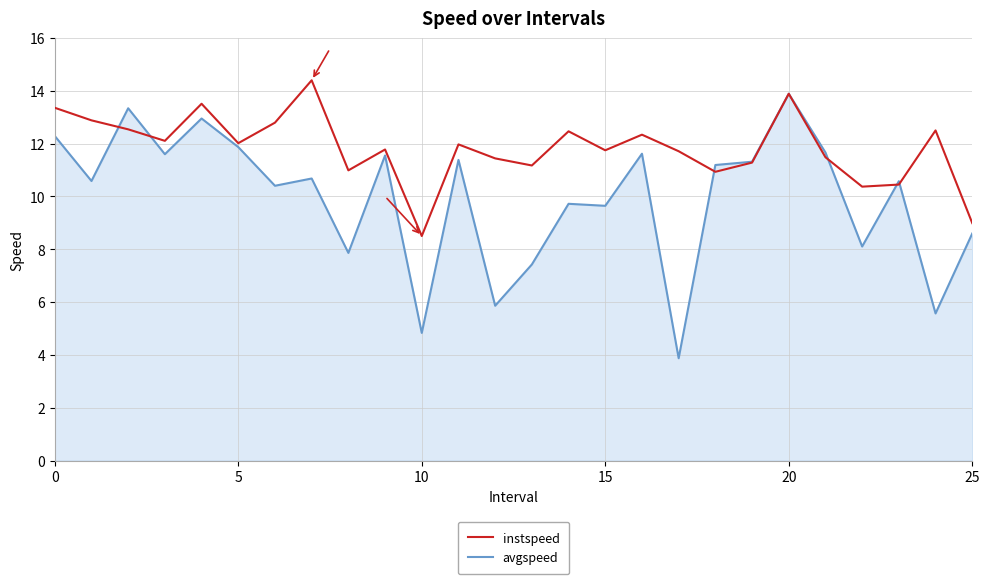

Rank the series by their maximum value, from highest to lowest.

instspeed, avgspeed